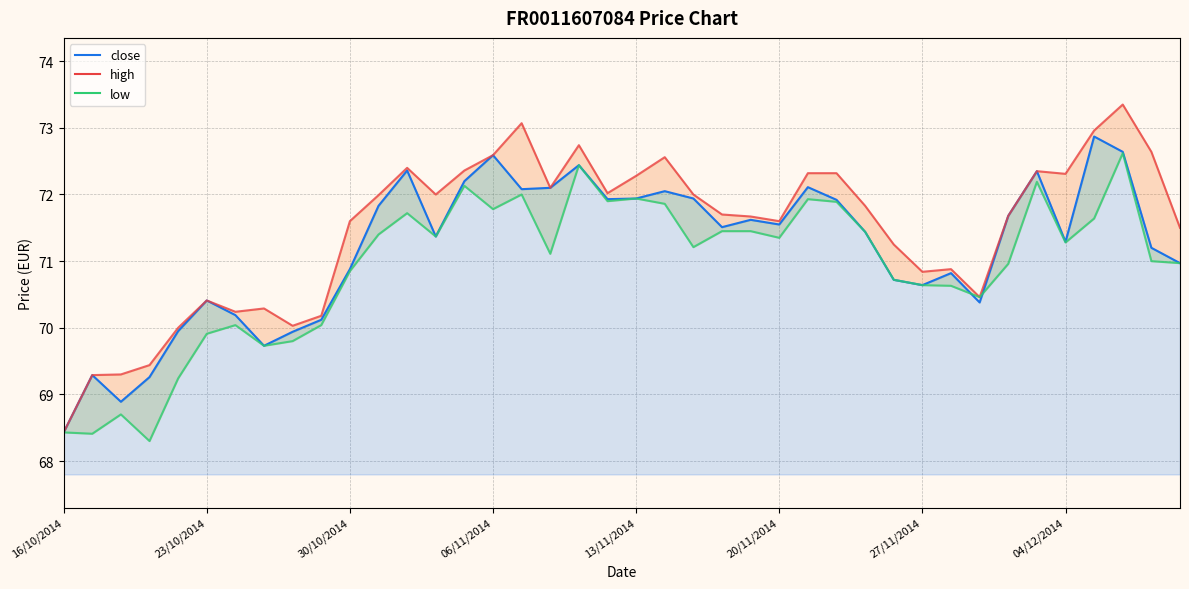

Which series has the largest total across all categories?

high